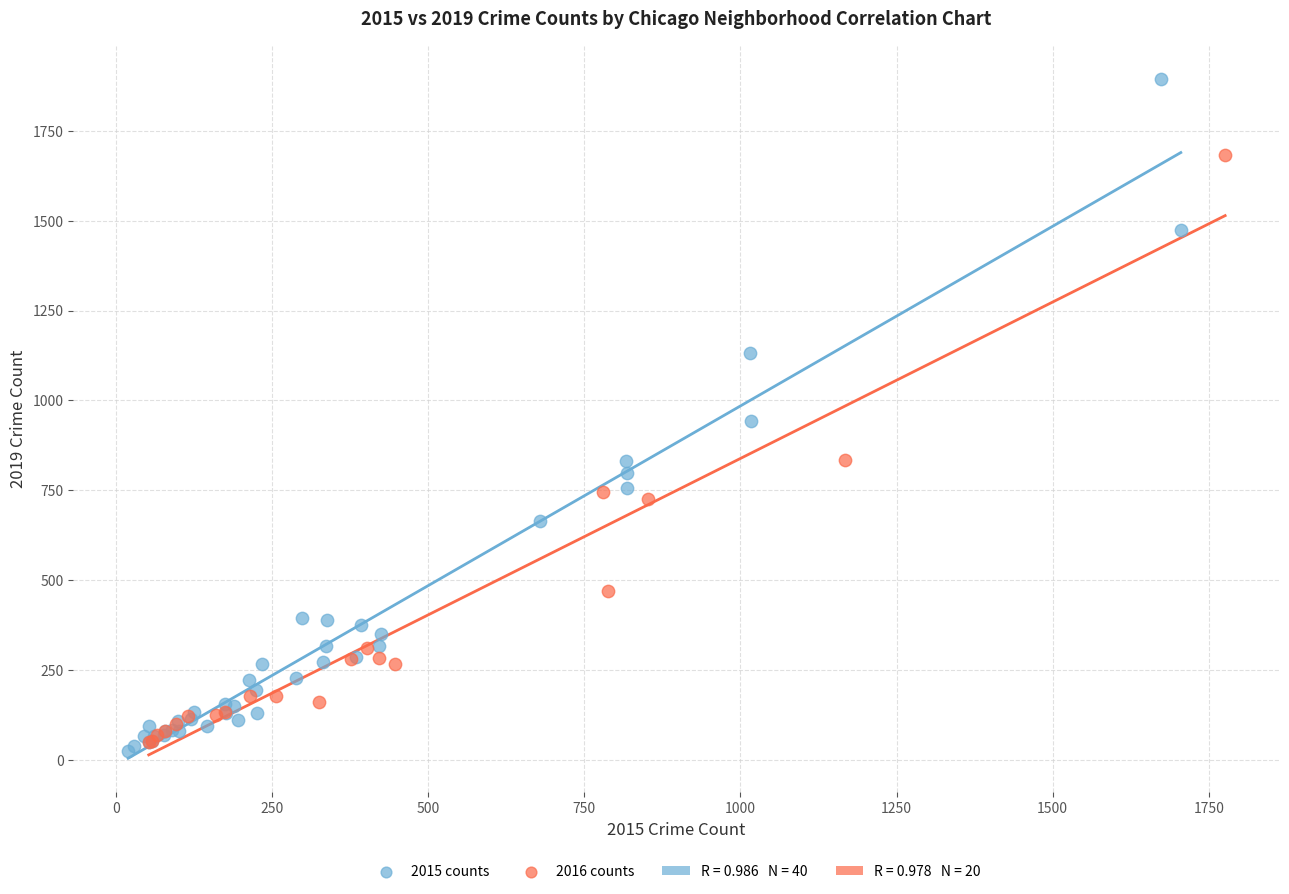

Which series has the largest Y range (max minus min)?

2015 counts